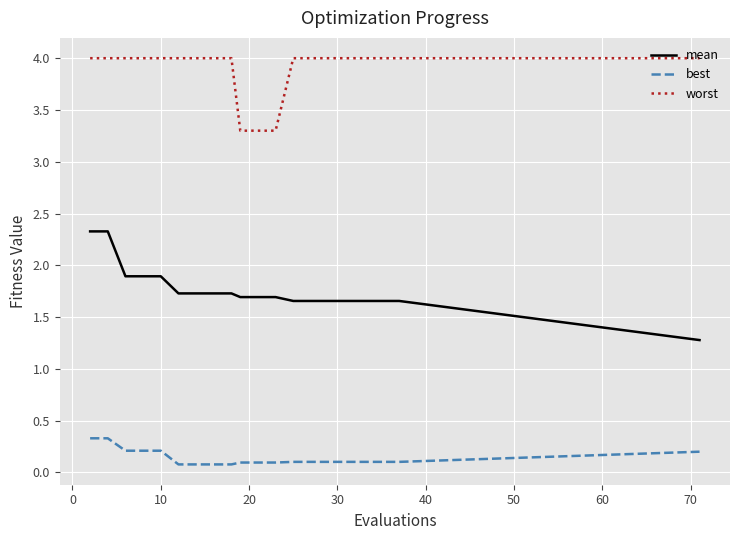

At how many categories does at least one series exceed 1?

20